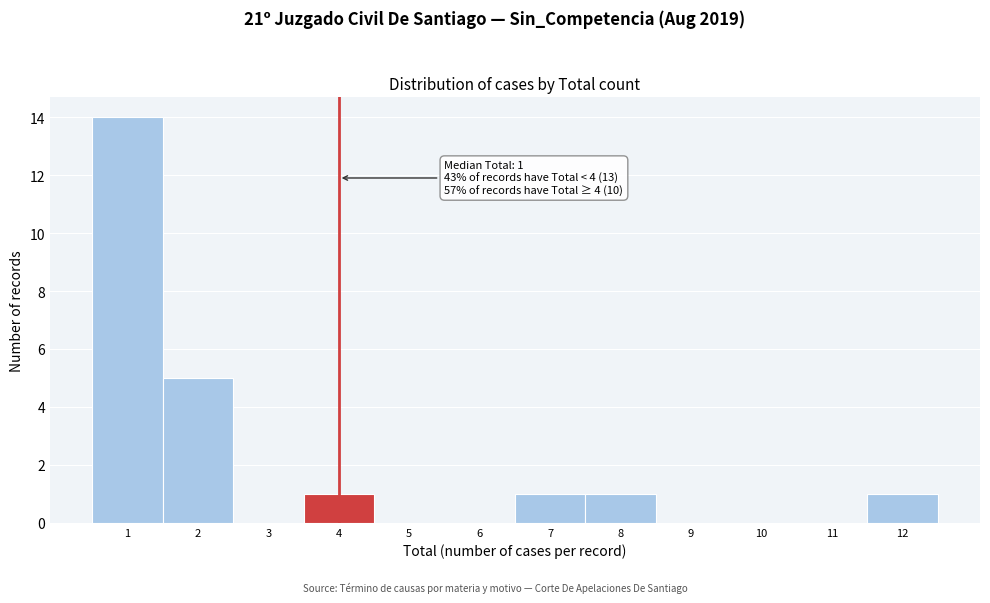

Over which range of the x-axis is the bar tallest?

0.5 to 1.5